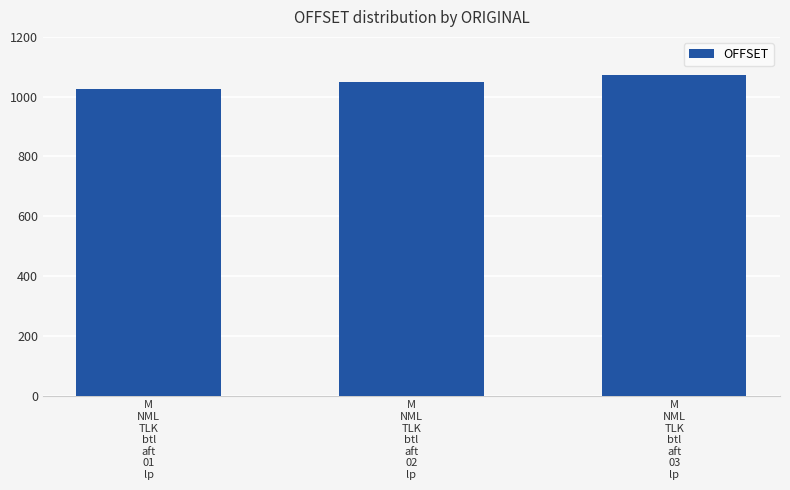

Reading right to left, what are all the values shown in this chart?

M
NML
TLK
btl
aft
03
lp=1072	M
NML
TLK
btl
aft
02
lp=1048	M
NML
TLK
btl
aft
01
lp=1024